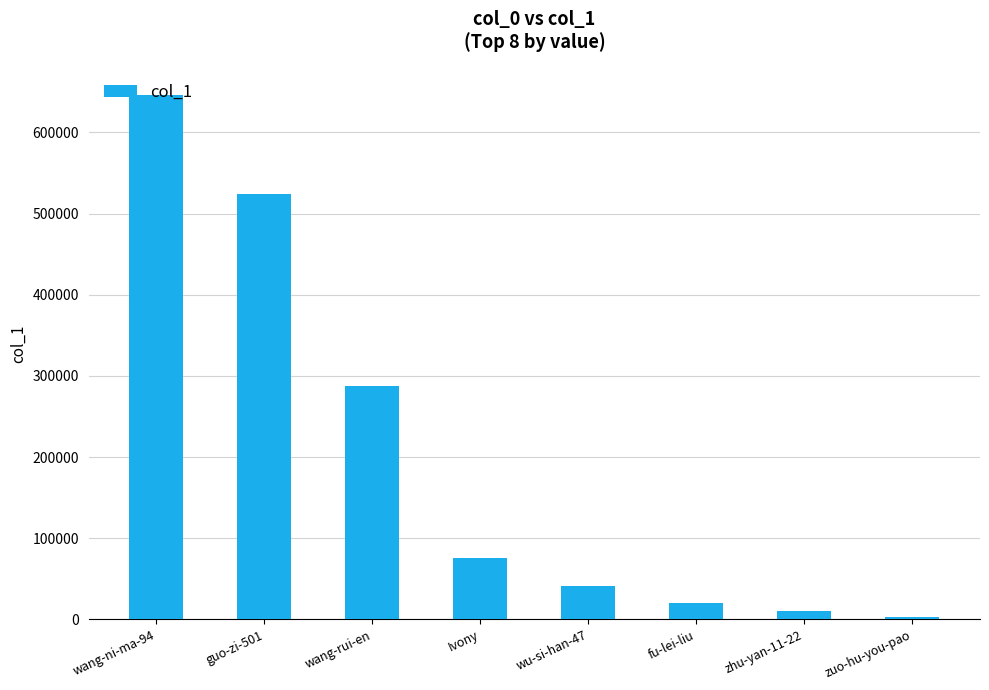

At which category does the chart reach its minimum across all series?

zuo-hu-you-pao